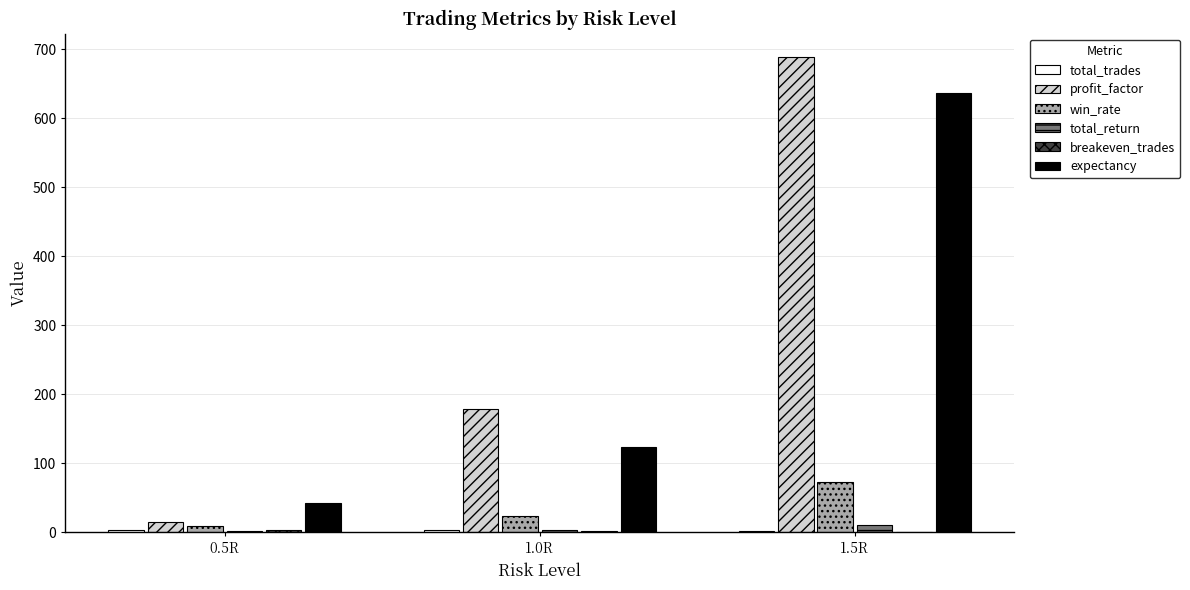

What is the spread (max minus min) of values at 1.0R?

176.2